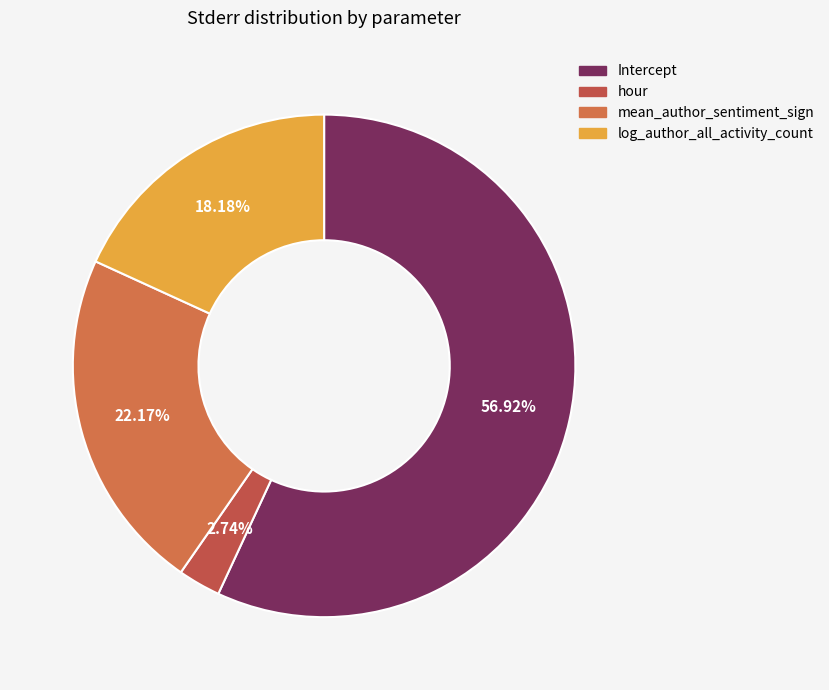

Does hour account for over 50% of the chart?

No